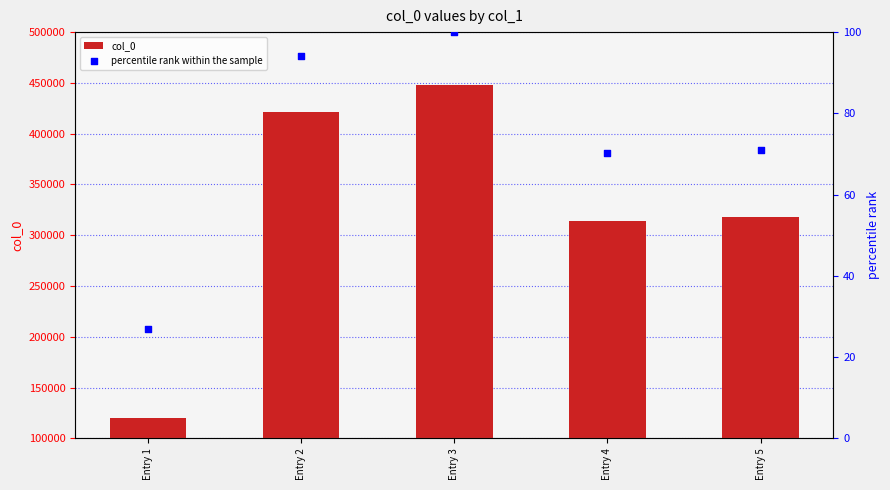

Which series has the widest spread of Y values?

col_0